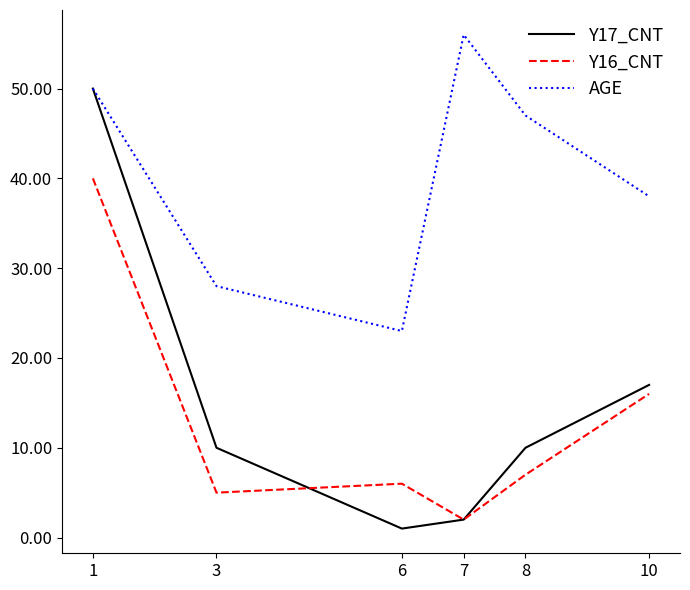

Which series has the widest spread of values?

Y17_CNT